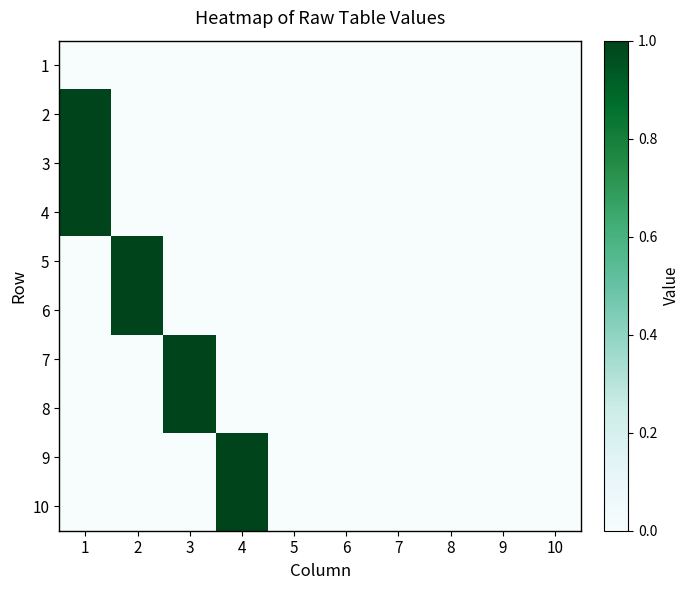

Reading left to right, list all the values displayed in this chart.

1: 1=0	2=0	3=0	4=0	5=0	6=0	7=0	8=0	9=0	10=0
2: 1=1	2=0	3=0	4=0	5=0	6=0	7=0	8=0	9=0	10=0
3: 1=1	2=0	3=0	4=0	5=0	6=0	7=0	8=0	9=0	10=0
4: 1=1	2=0	3=0	4=0	5=0	6=0	7=0	8=0	9=0	10=0
5: 1=0	2=1	3=0	4=0	5=0	6=0	7=0	8=0	9=0	10=0
6: 1=0	2=1	3=0	4=0	5=0	6=0	7=0	8=0	9=0	10=0
7: 1=0	2=0	3=1	4=0	5=0	6=0	7=0	8=0	9=0	10=0
8: 1=0	2=0	3=1	4=0	5=0	6=0	7=0	8=0	9=0	10=0
9: 1=0	2=0	3=0	4=1	5=0	6=0	7=0	8=0	9=0	10=0
10: 1=0	2=0	3=0	4=1	5=0	6=0	7=0	8=0	9=0	10=0